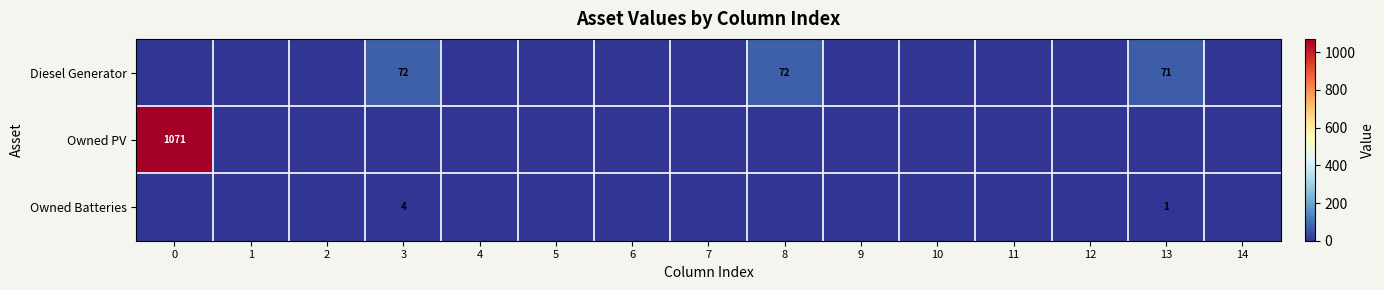

What is the total value across all series at 0?

1071